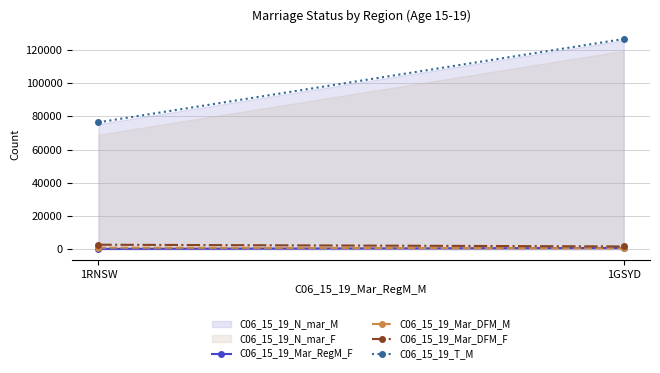

What is the label of the 2nd point from the right?

1RNSW